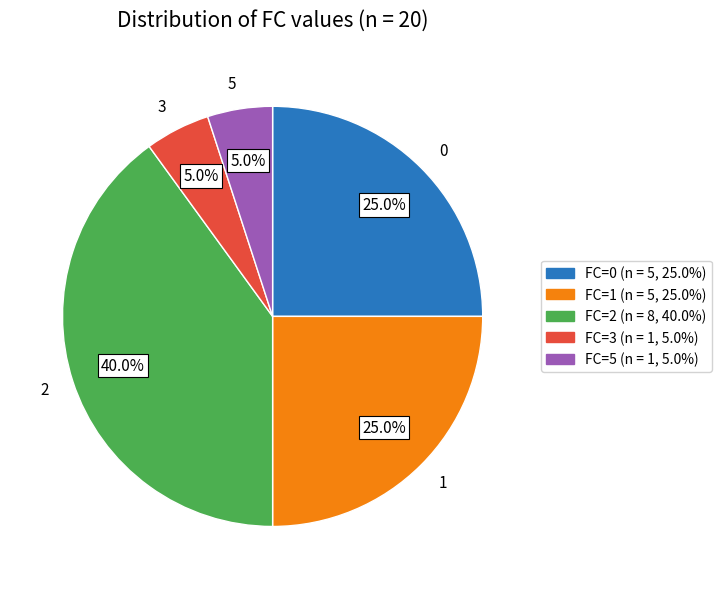

Is there a majority slice in this chart?

No